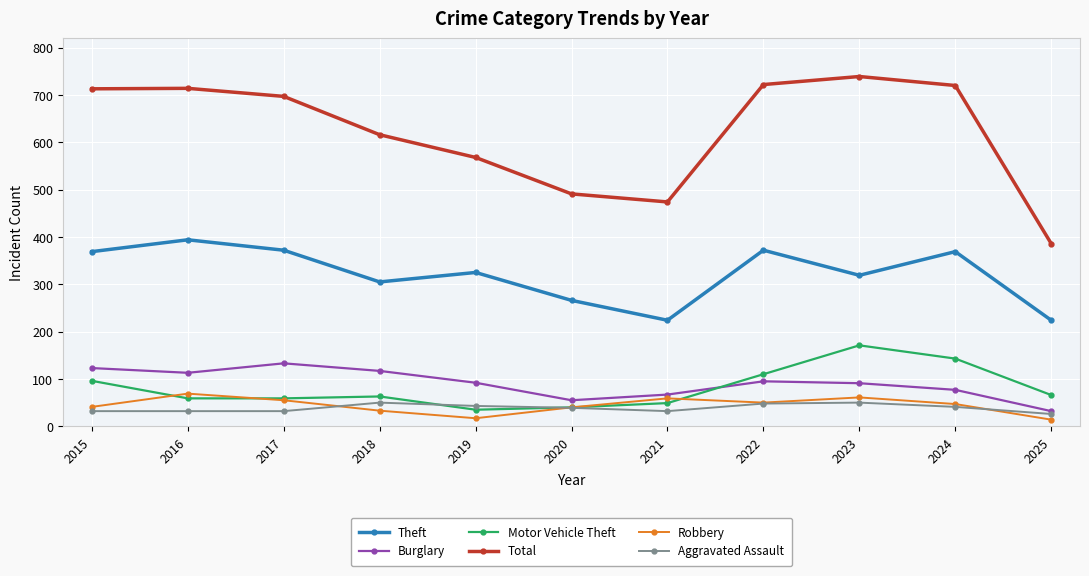

Which series has the largest range (max minus min)?

Total